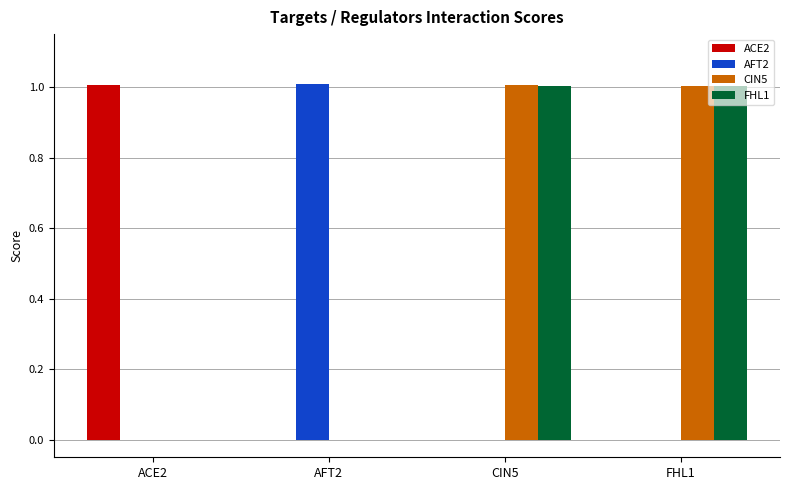

What is the average value of the CIN5 series?

0.5